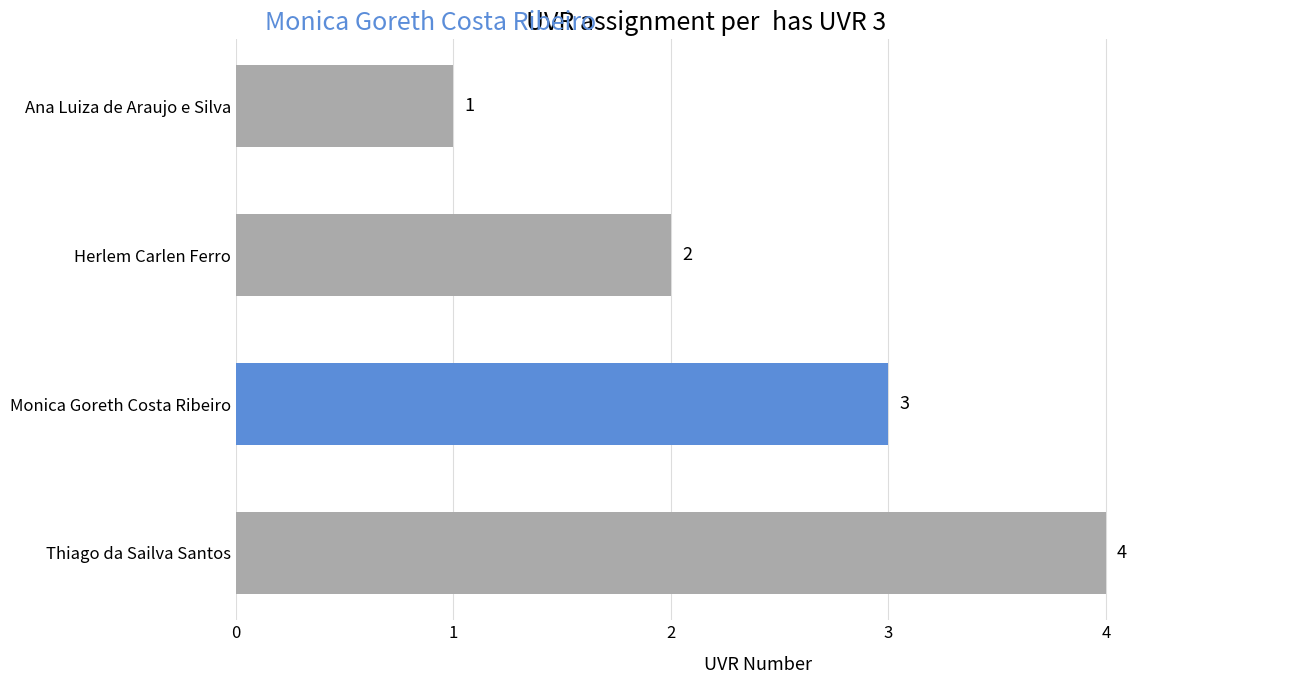

What is the value of the 2nd bar from the top?

2